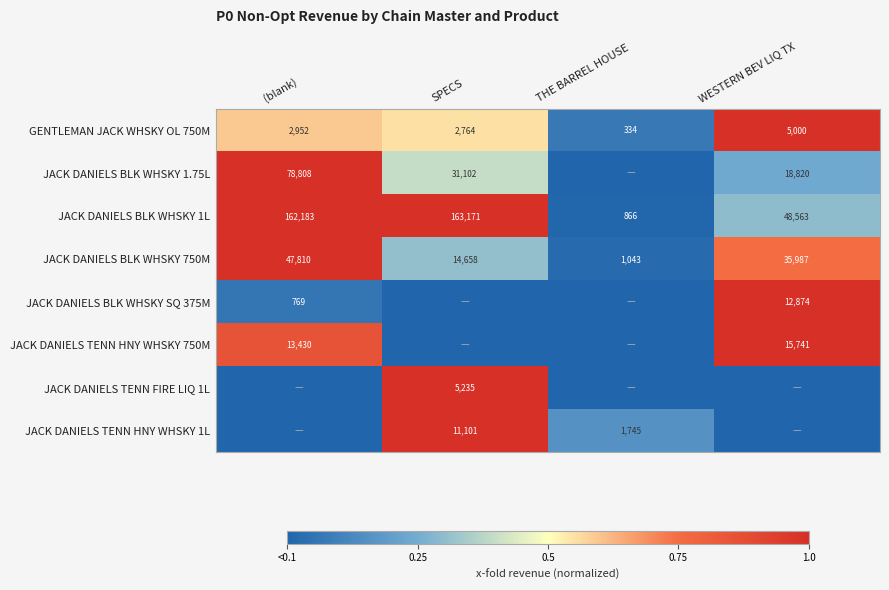

List the labels in order of GENTLEMAN JACK WHSKY OL 750M value, smallest first.

THE BARREL HOUSE, SPECS, (blank), WESTERN BEV LIQ TX